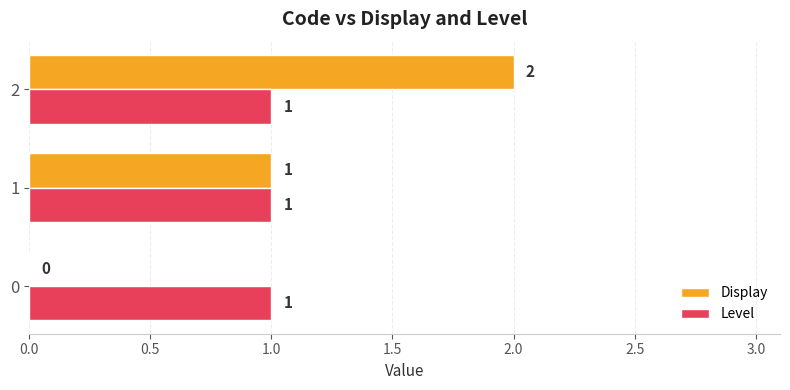

What is the total value across all series at 2?

3